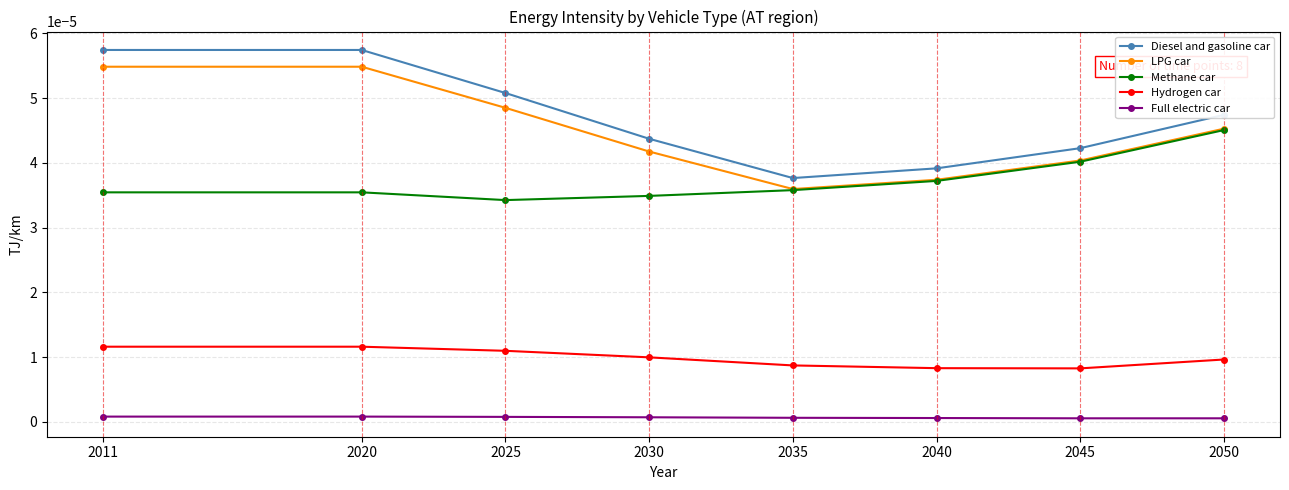

The value of Diesel and gasoline car at 2025 is 0.0. True or false?

True